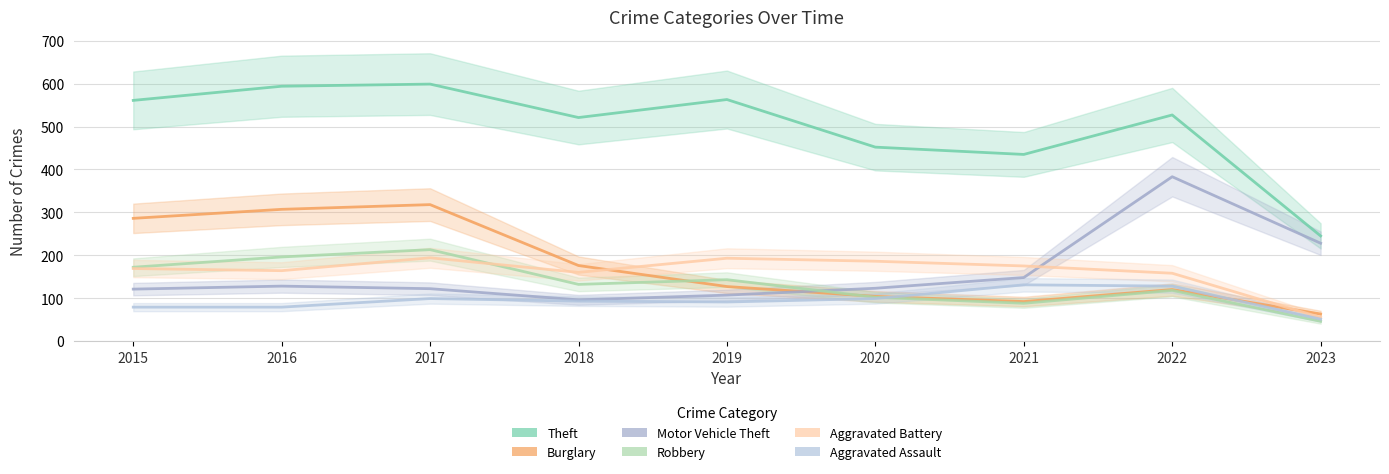

True or false: Burglary has more than 0 points higher than both neighbors.

True